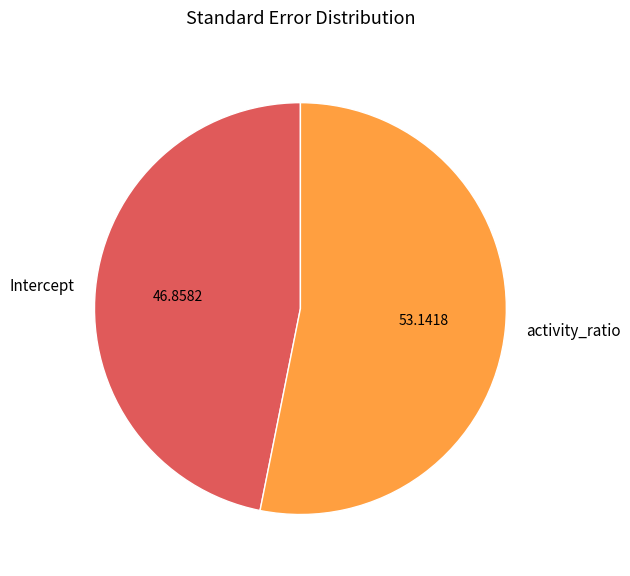

Is activity_ratio the majority of the pie?

Yes